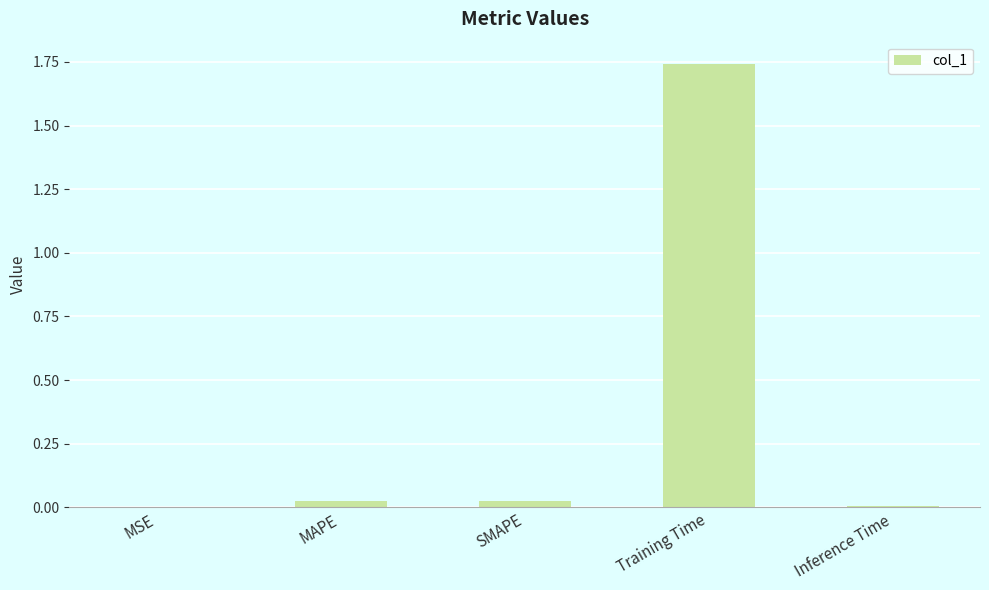

True or false: the data shows 0.0 at MSE.

True